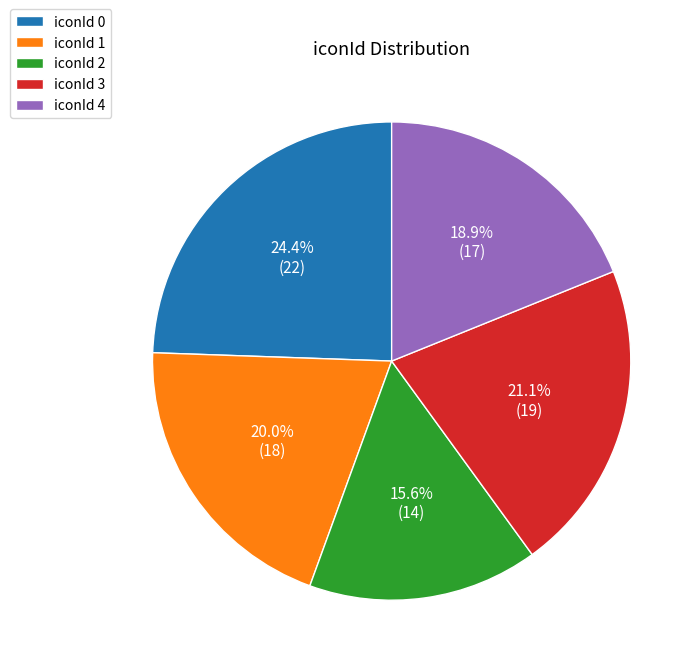

Does iconId 4 account for over 50% of the chart?

No